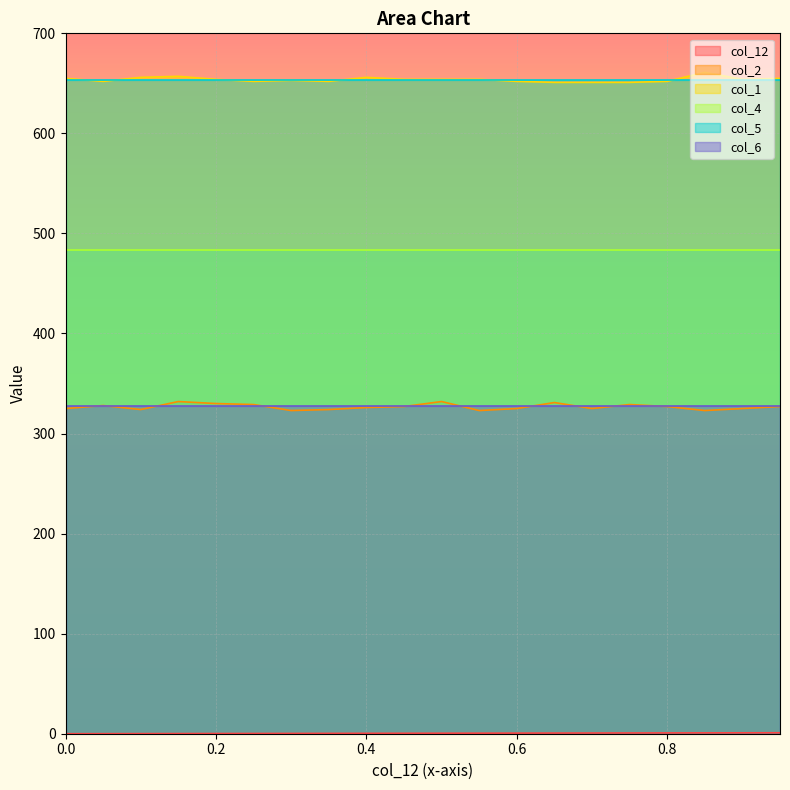

The value of col_1 at 0.8 is 919.9. True or false?

False